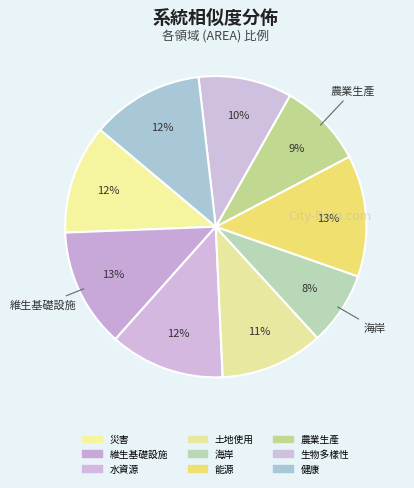

How many slices are in this pie chart?

9